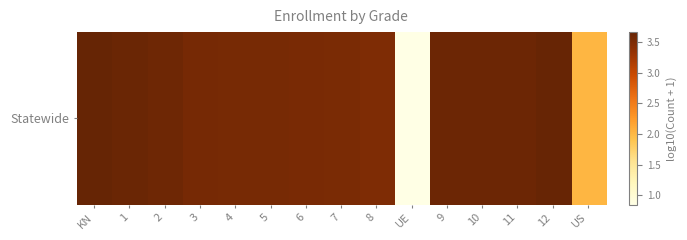

What is the greatest value displayed?

3.7